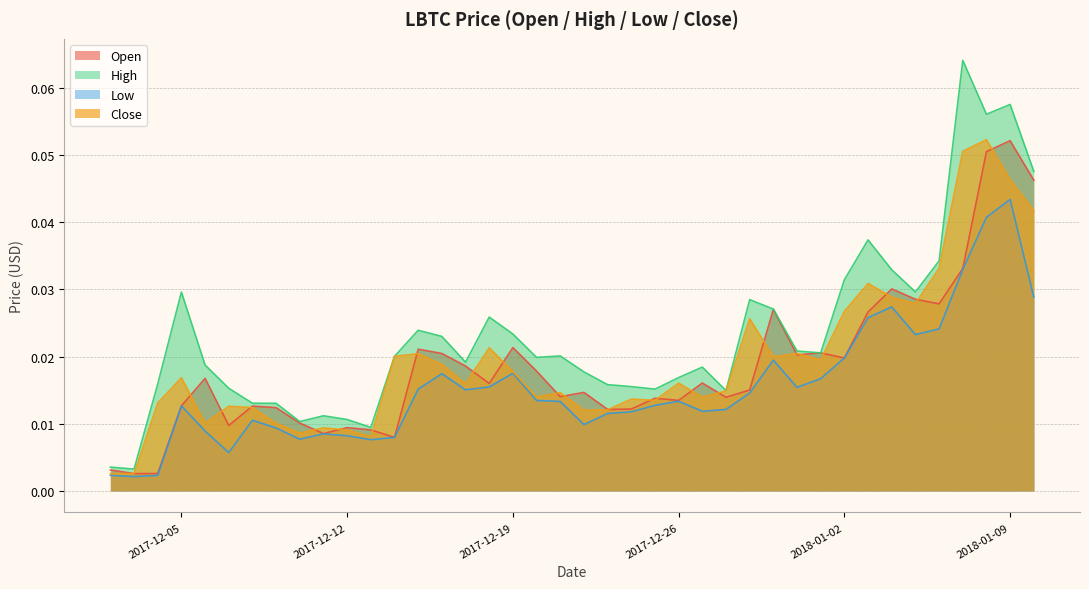

True or false: High and Open cross at least once.

False